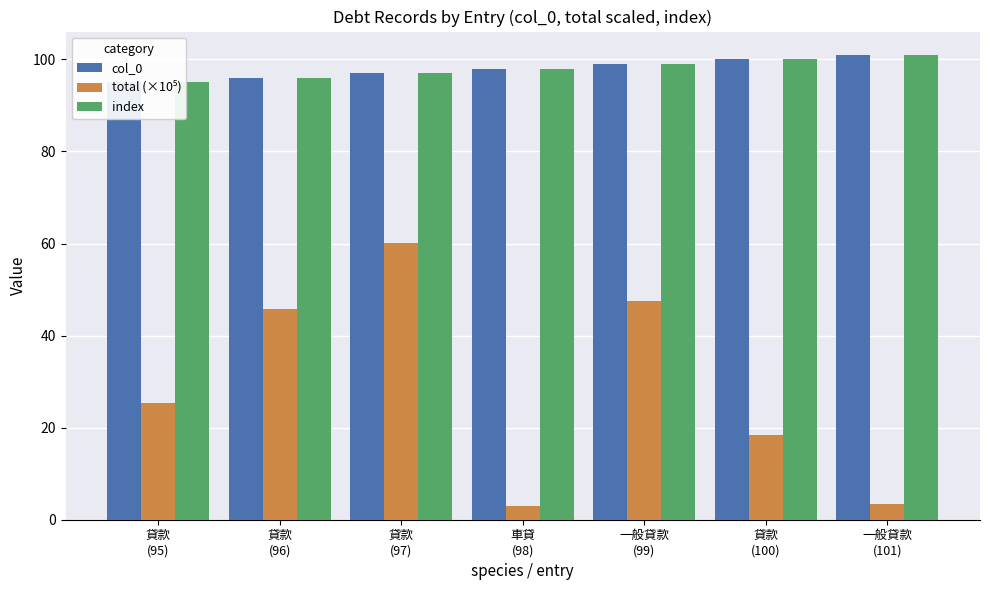

Which has a higher value, 貸款
(97) or 一般貸款
(99)?

一般貸款
(99)